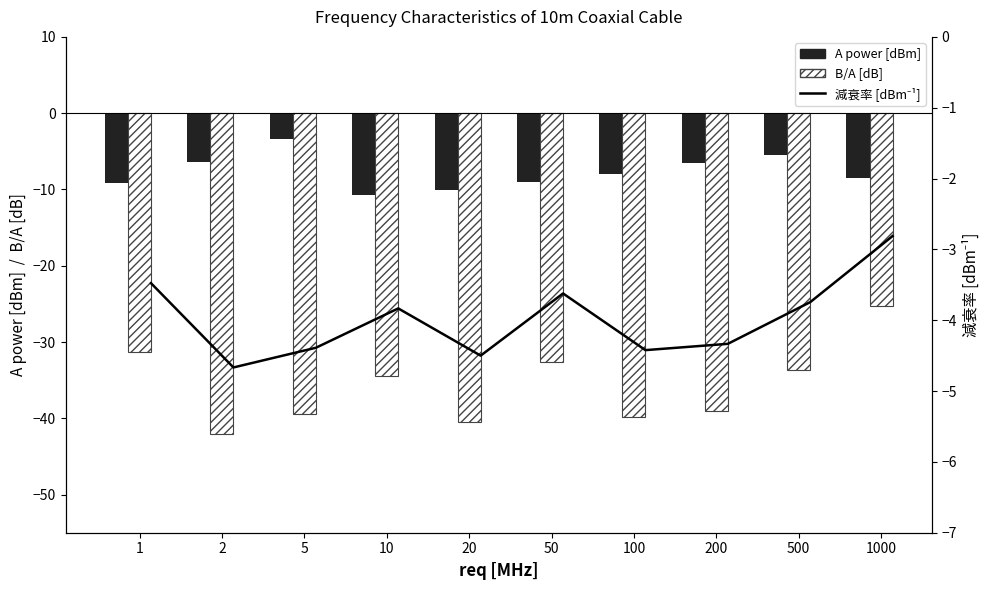

How many series are shown in this chart?

3